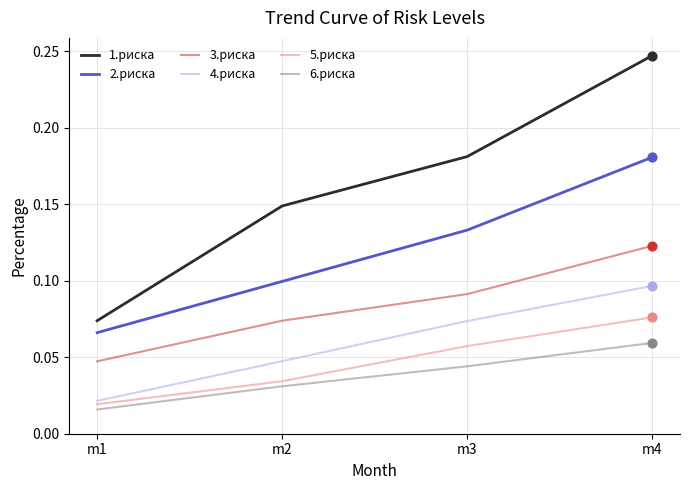

At how many categories does at least one series exceed 0?

4